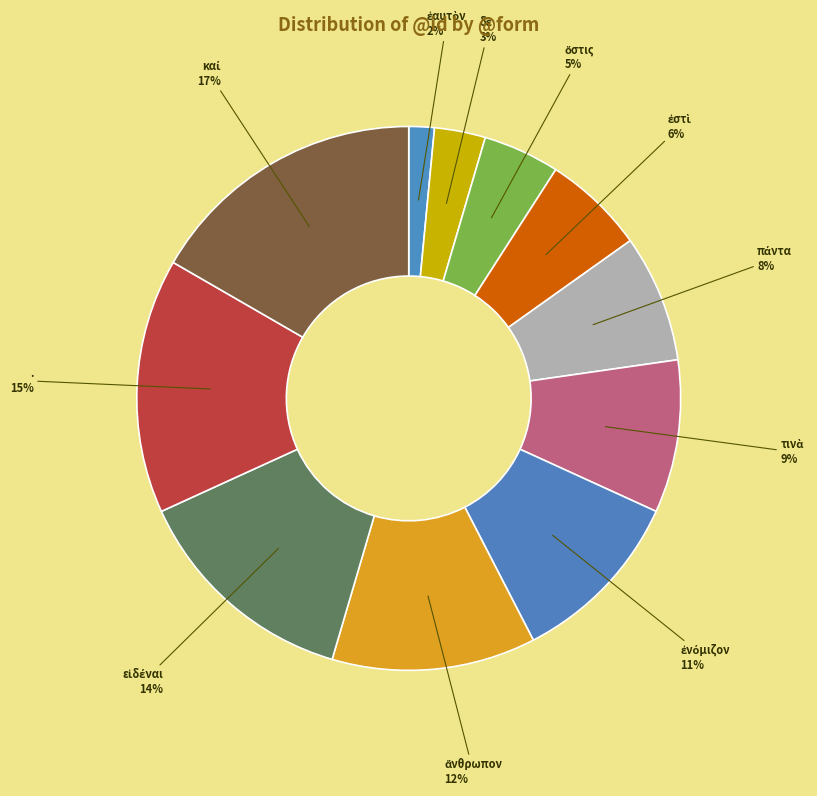

Count the number of slices in the pie.

11